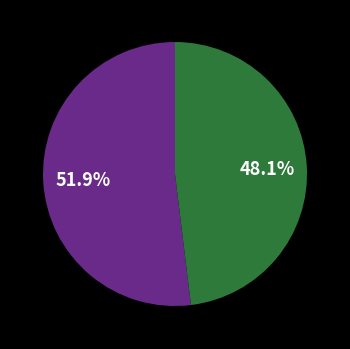

Is there any slice that represents more than half of the pie?

Yes